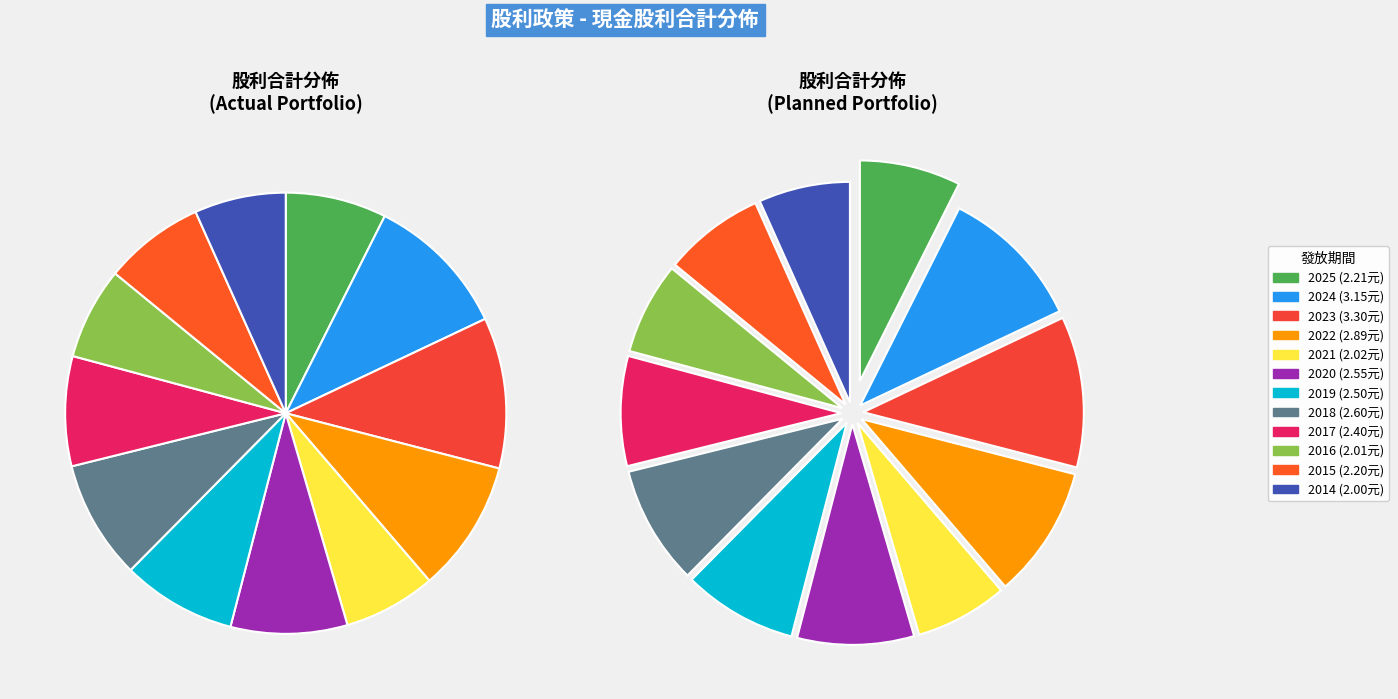

Is there a majority slice in this chart?

No